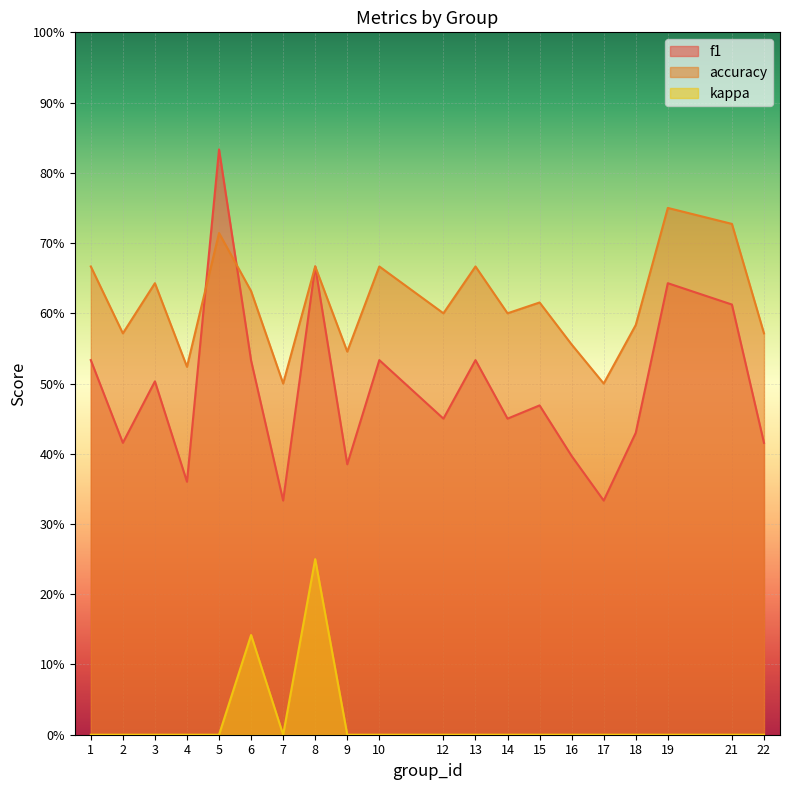

Which series has the largest total across all categories?

accuracy